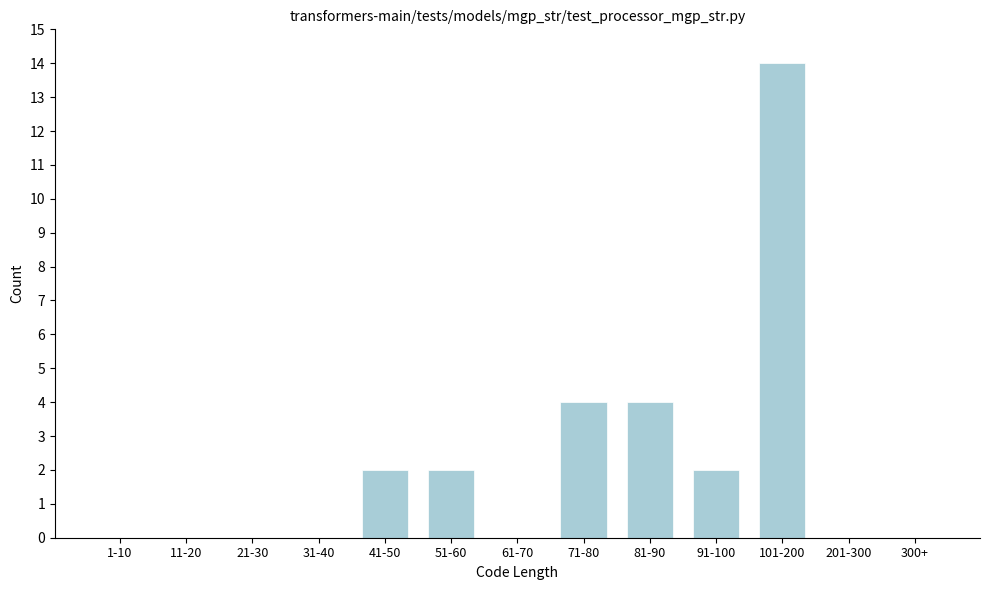

Reading right to left, what are all the values shown in this chart?

300+=0	201-300=0	101-200=14	91-100=2	81-90=4	71-80=4	61-70=0	51-60=2	41-50=2	31-40=0	21-30=0	11-20=0	1-10=0